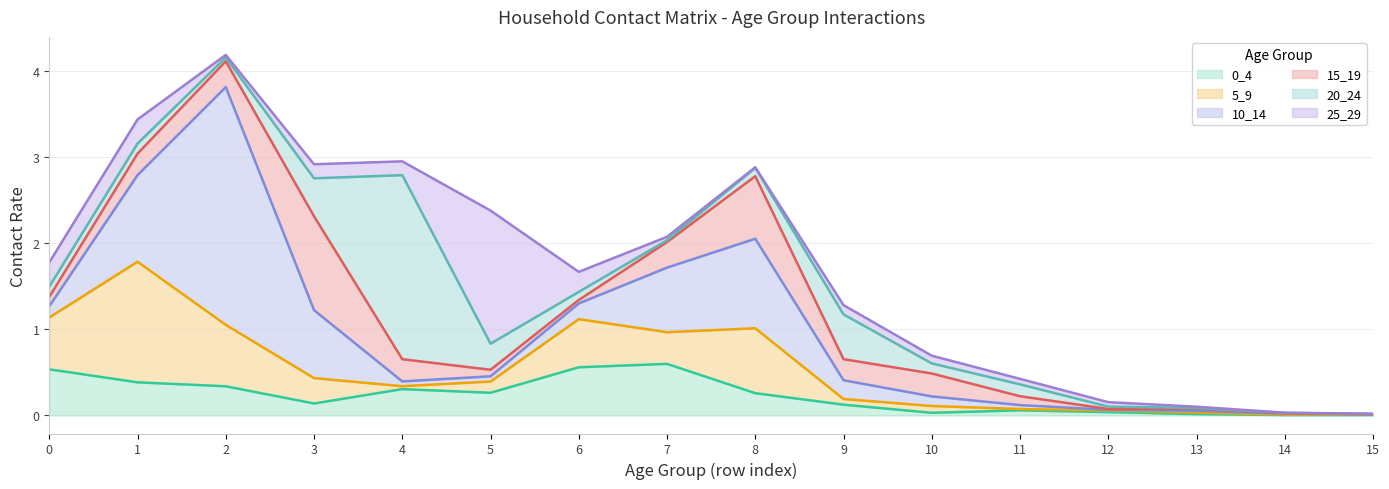

After their last crossing, which series has the higher values: 20_24 or 0_4?

0_4